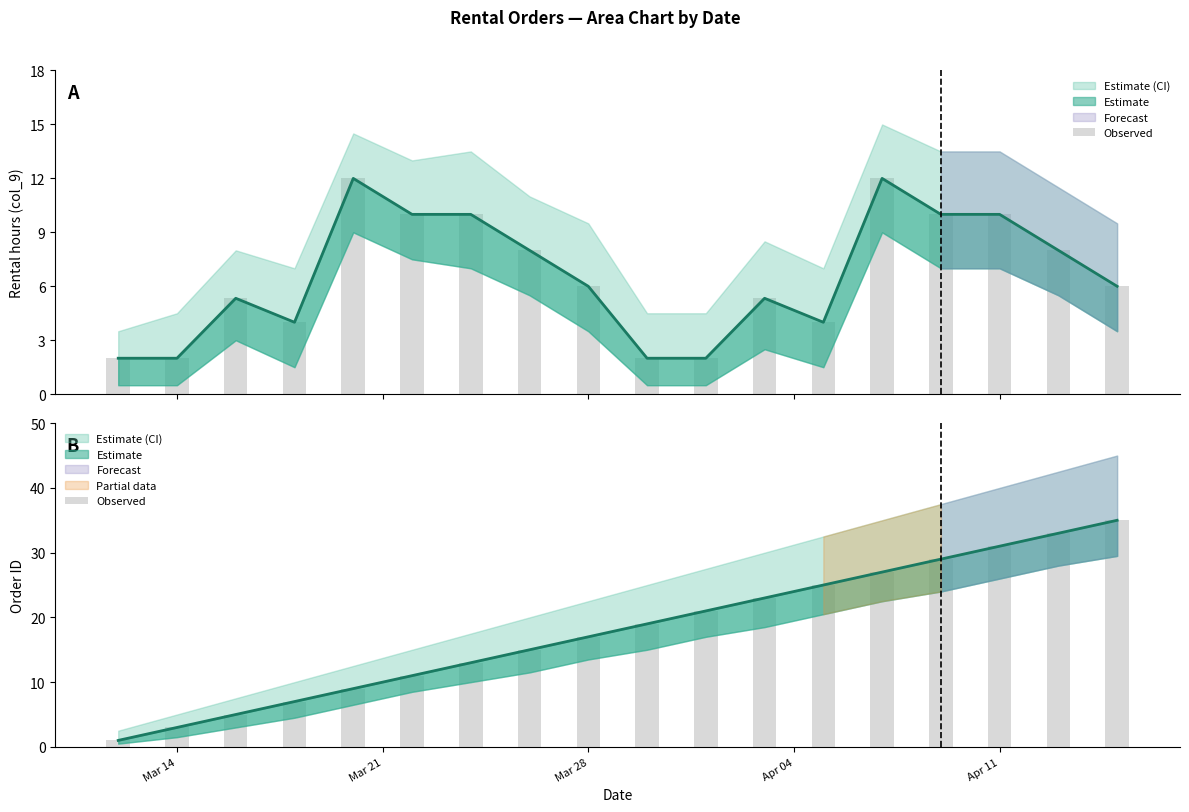

At which category does the chart reach its minimum across all series?

Mar 14